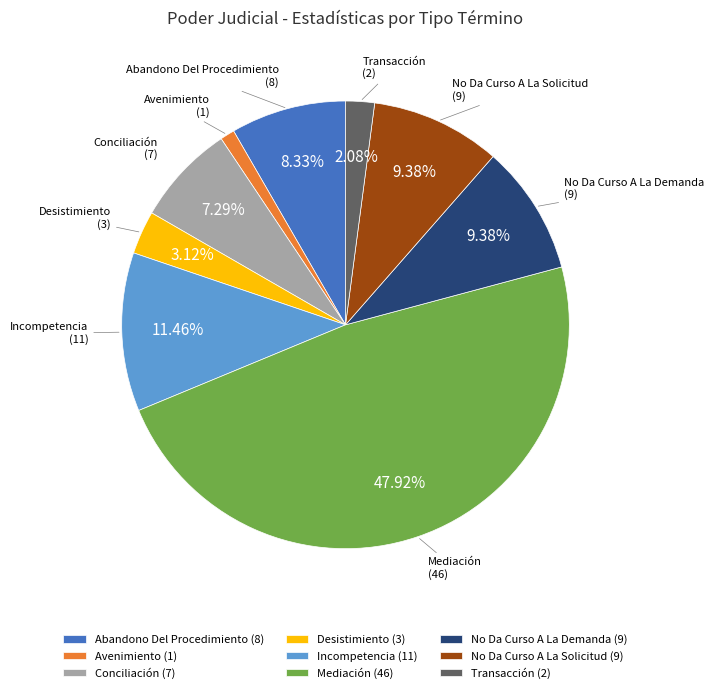

Is the sum of Avenimiento (1) and No Da Curso A La Demanda (9) greater than half?

No